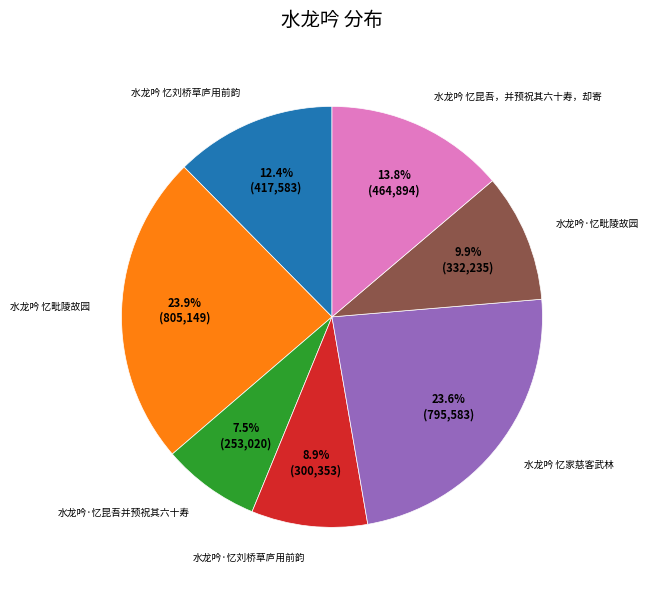

What is the smallest slice in the pie chart?

水龙吟·忆昆吾并预祝其六十寿